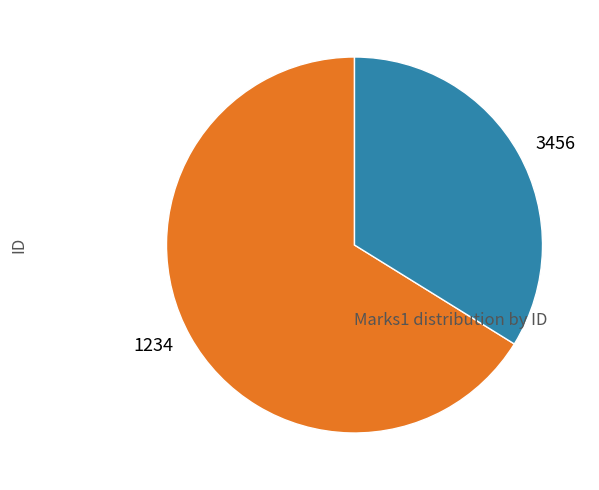

Count the number of slices in the pie.

2